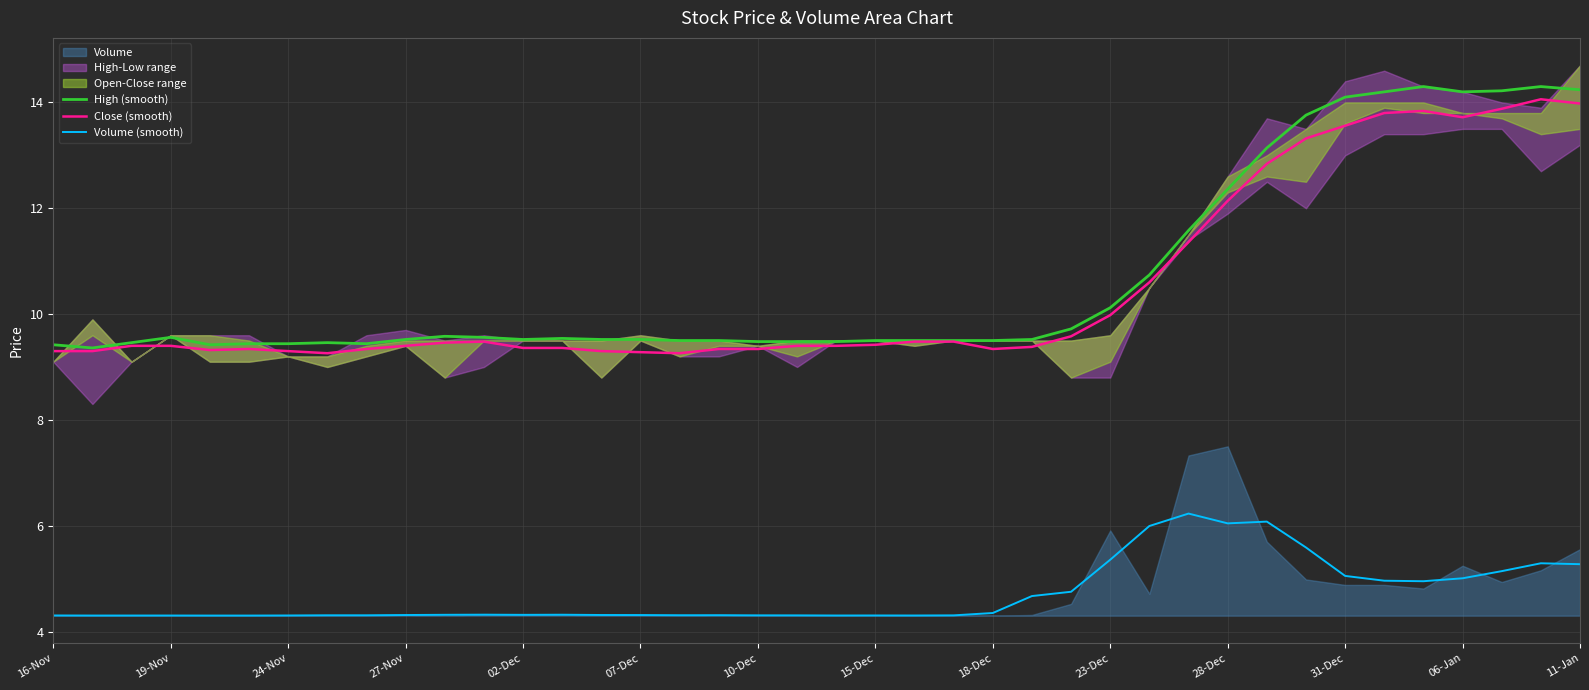

What is the highest value of the Volume (smooth) series?

6.2